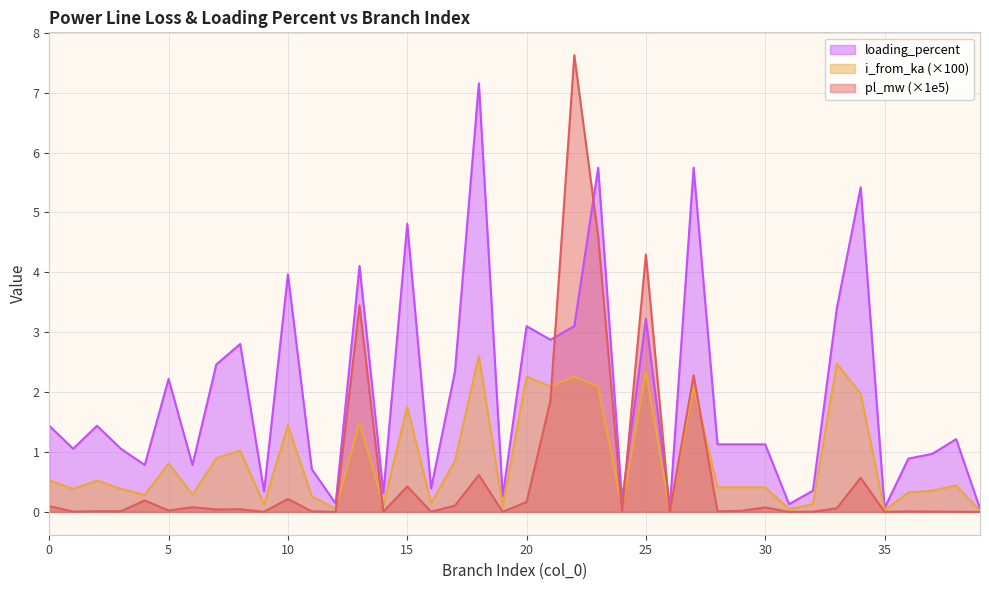

Which series has the largest total across all categories?

loading_percent